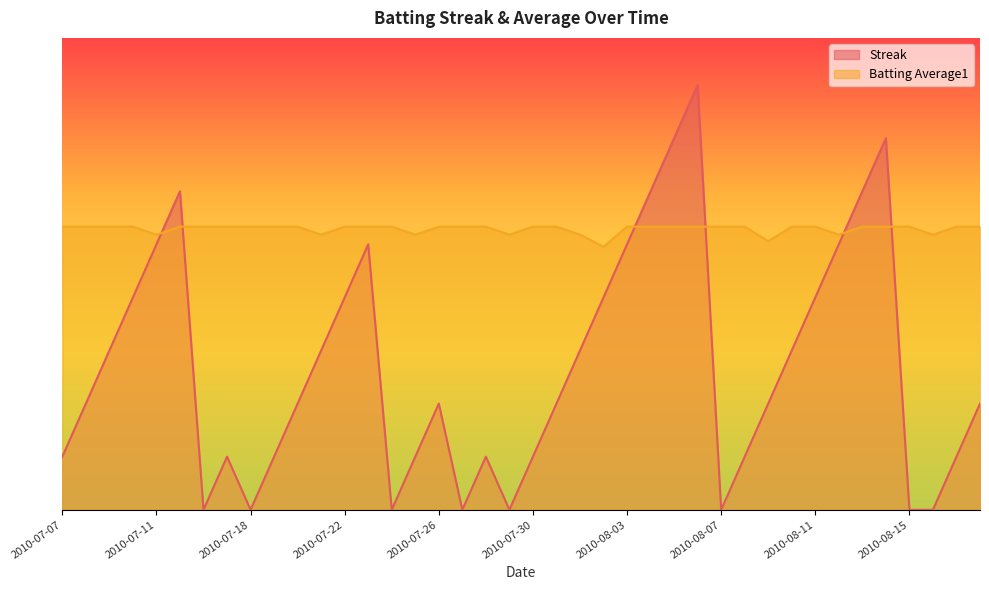

At which category is the sum across all series the highest?

2010-08-06